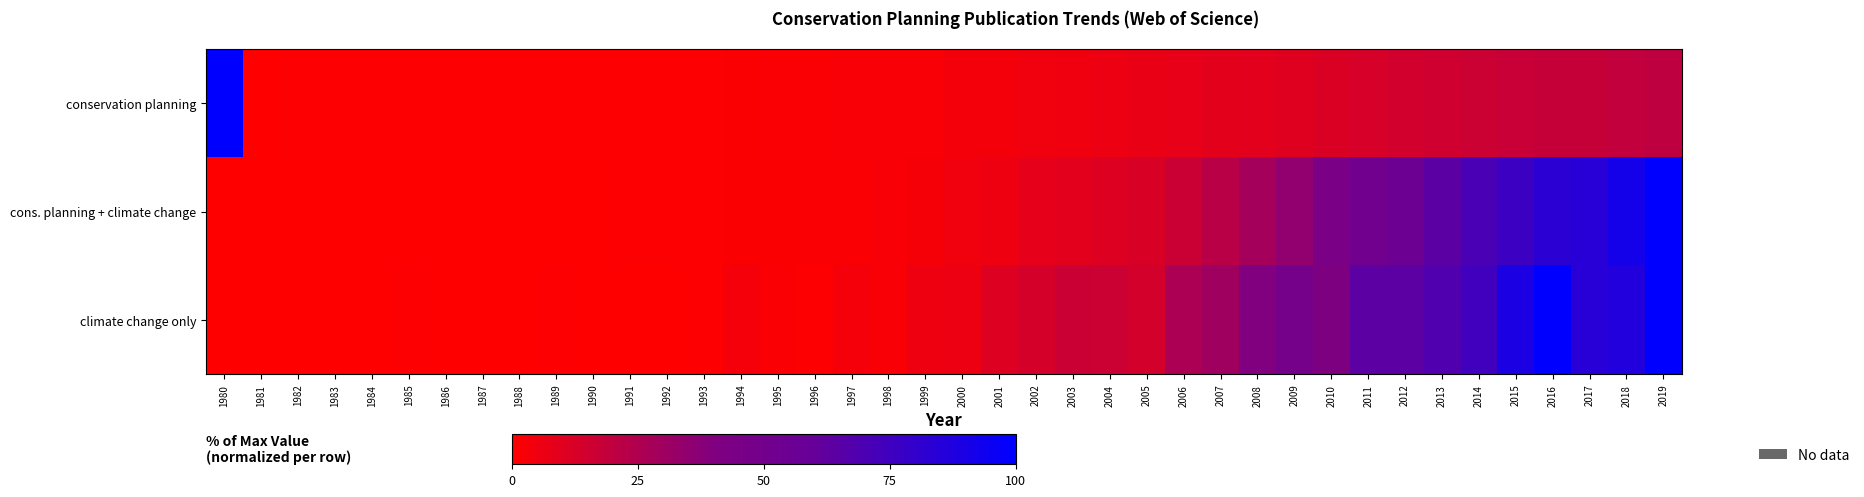

Which has a higher value, 2016 or 1997?

2016